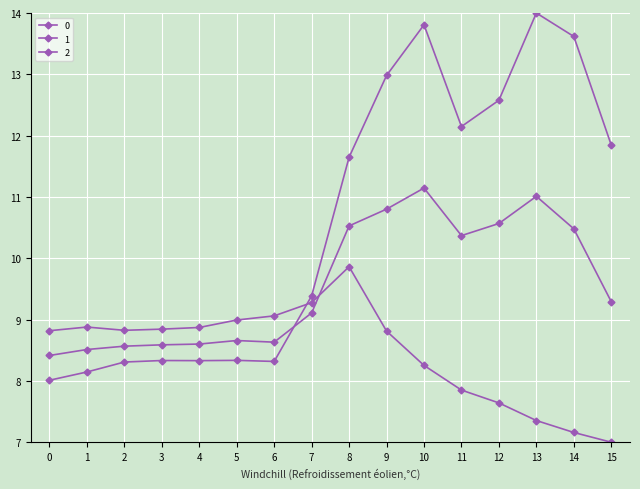

Reading right to left, extract all data points from this chart.

0: 11.8	13.6	14.0	12.6	12.1	13.8	13.0	11.6	9.4	8.3	8.3	8.3	8.3	8.3	8.1	8.0
1: 9.3	10.5	11.0	10.6	10.4	11.1	10.8	10.5	9.1	8.6	8.7	8.6	8.6	8.6	8.5	8.4
2: 7.0	7.2	7.4	7.6	7.9	8.3	8.8	9.9	9.3	9.1	9.0	8.9	8.8	8.8	8.9	8.8